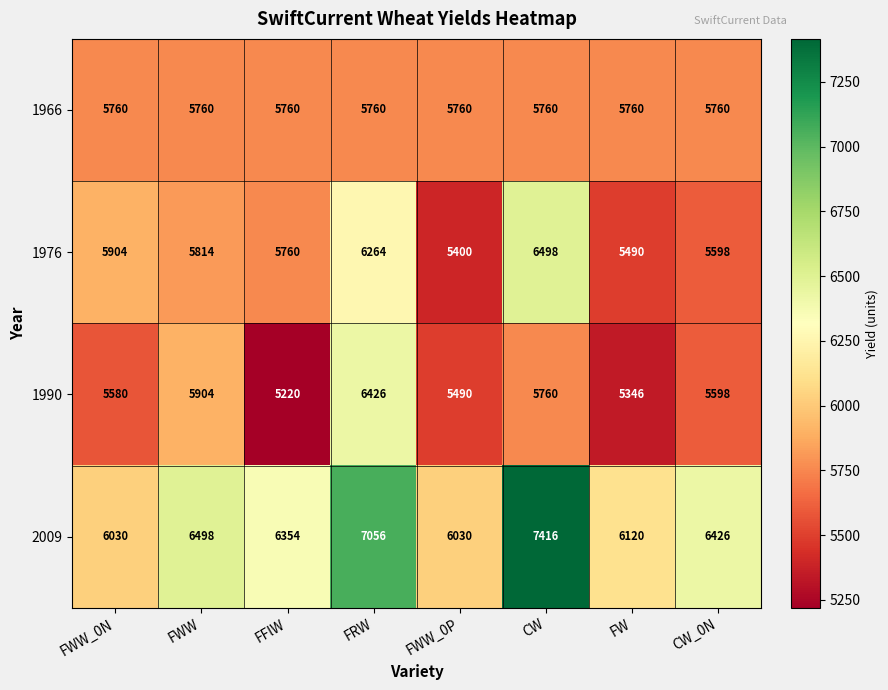

What is the difference between the 1976 values at CW and FRW?

234